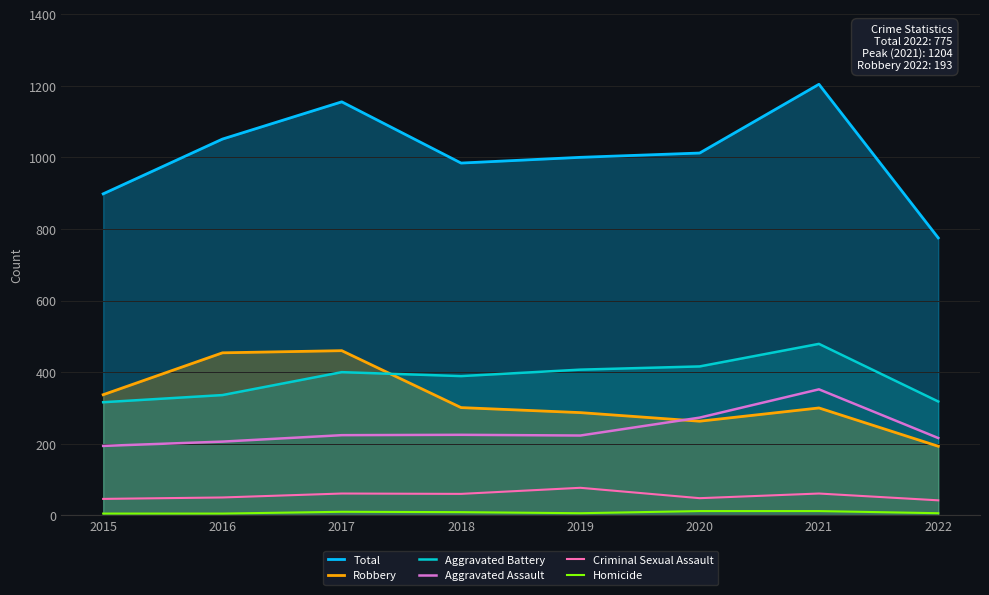

Rank the series at 2015 from highest to lowest value.

Total, Robbery, Aggravated Battery, Aggravated Assault, Criminal Sexual Assault, Homicide